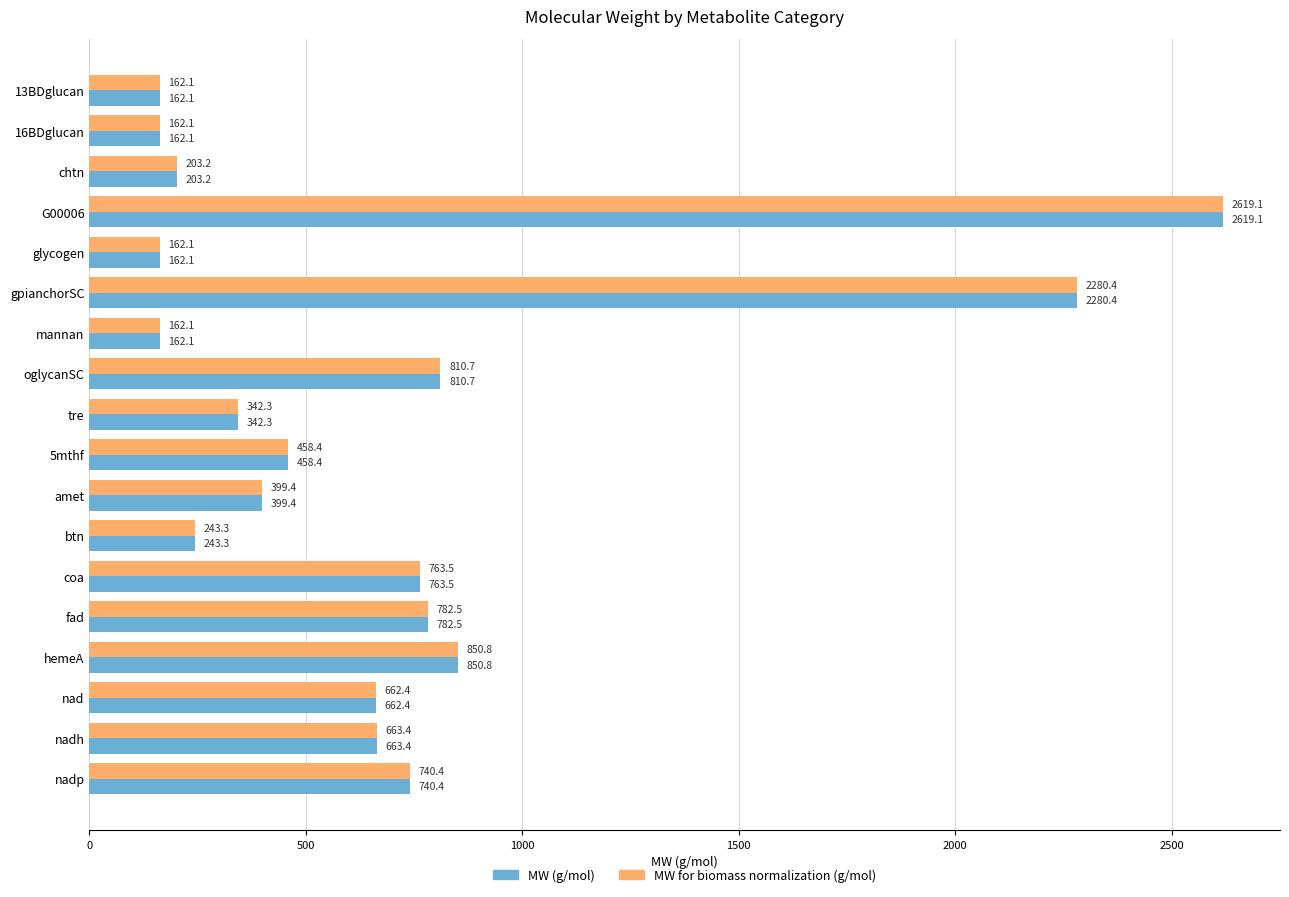

What is the total value across all series at nad?

1324.8